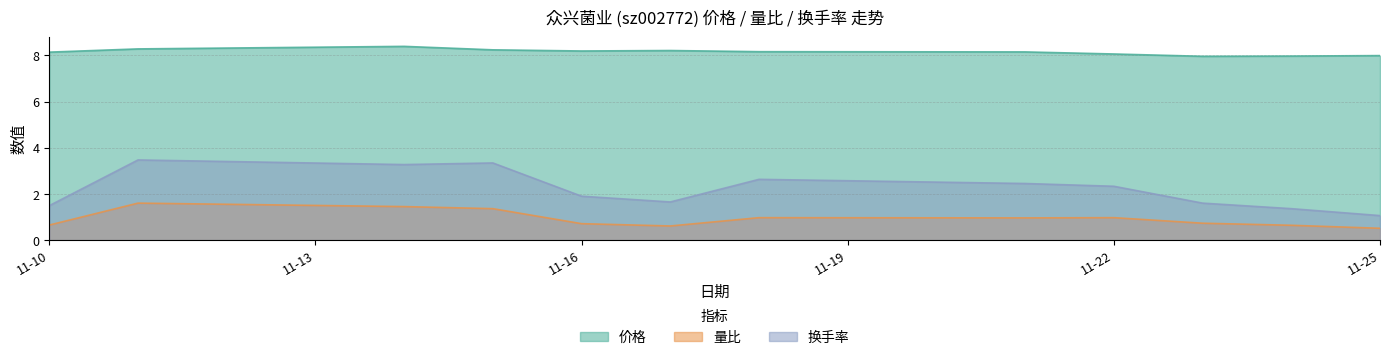

List the series in order of their peak value, highest first.

价格, 换手率, 量比